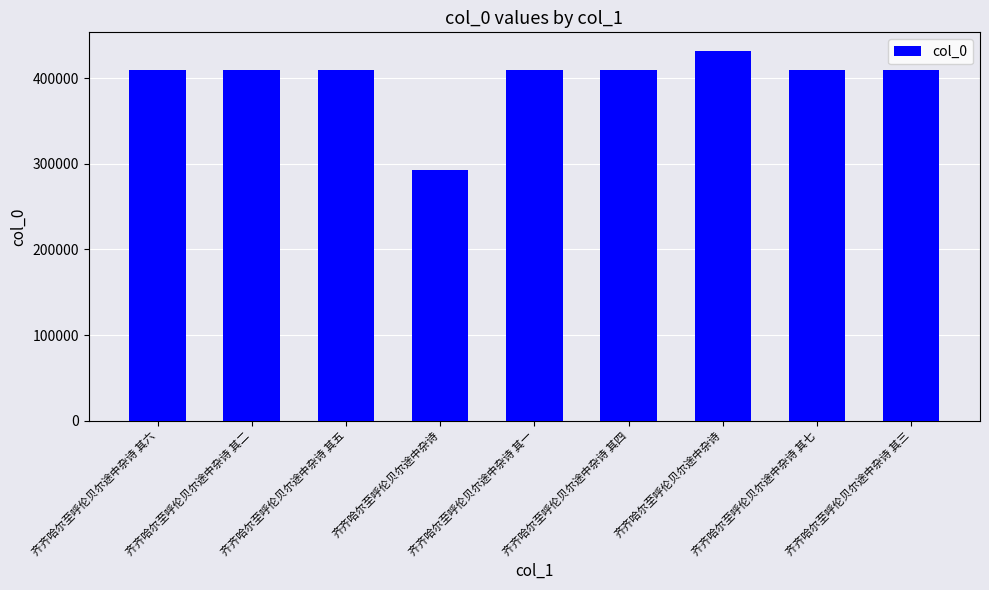

How many distinct data groups are displayed?

1